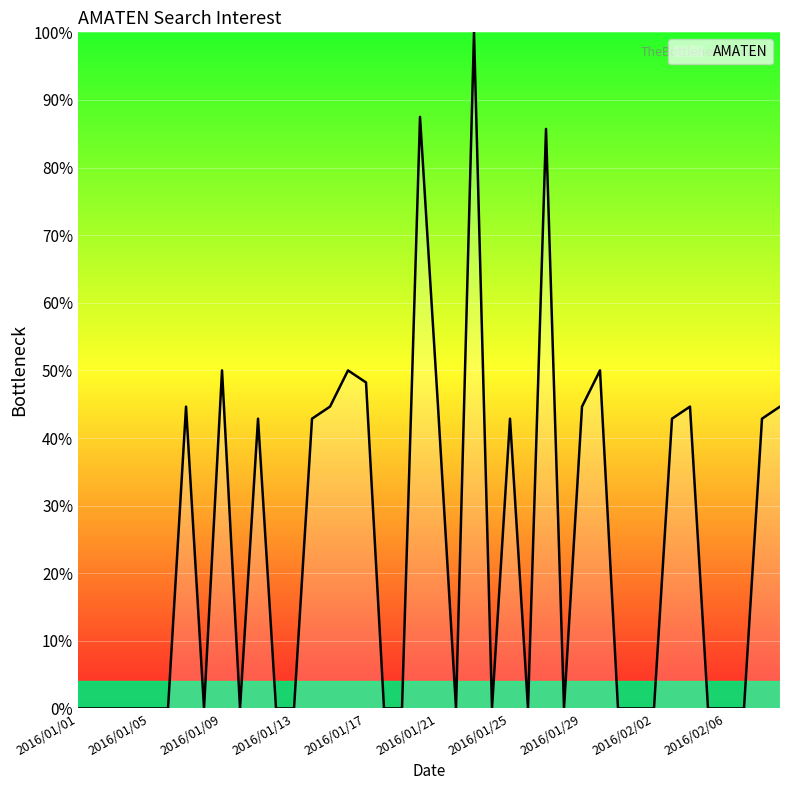

What is the greatest value displayed?

100.0